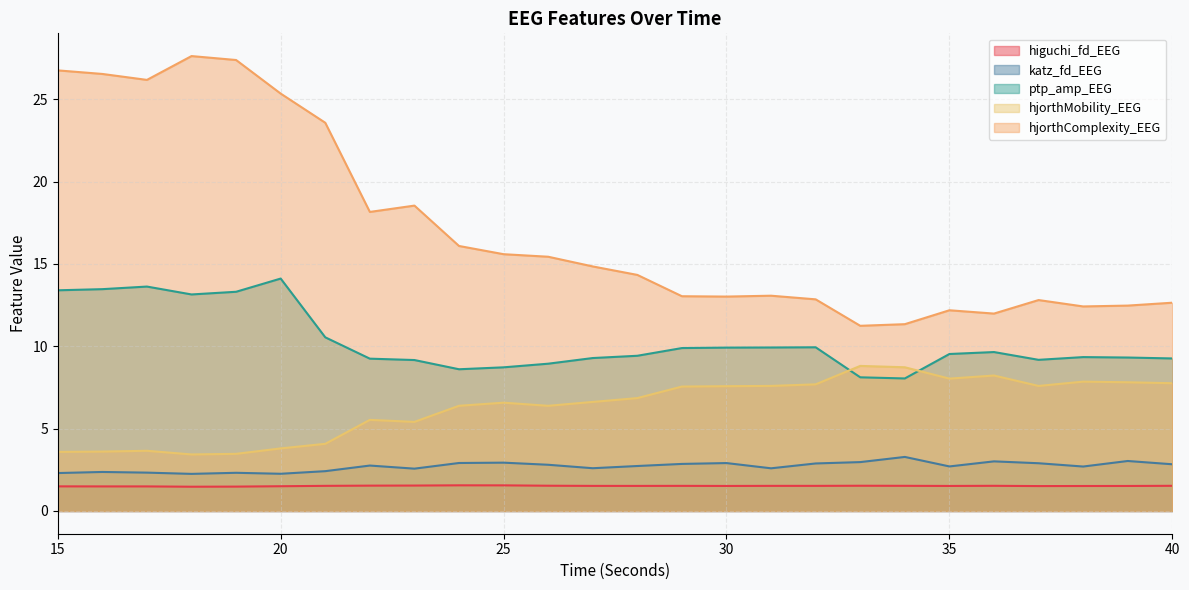

What is the difference between the second highest and minimum values in the higuchi_fd_EEG series?

0.1